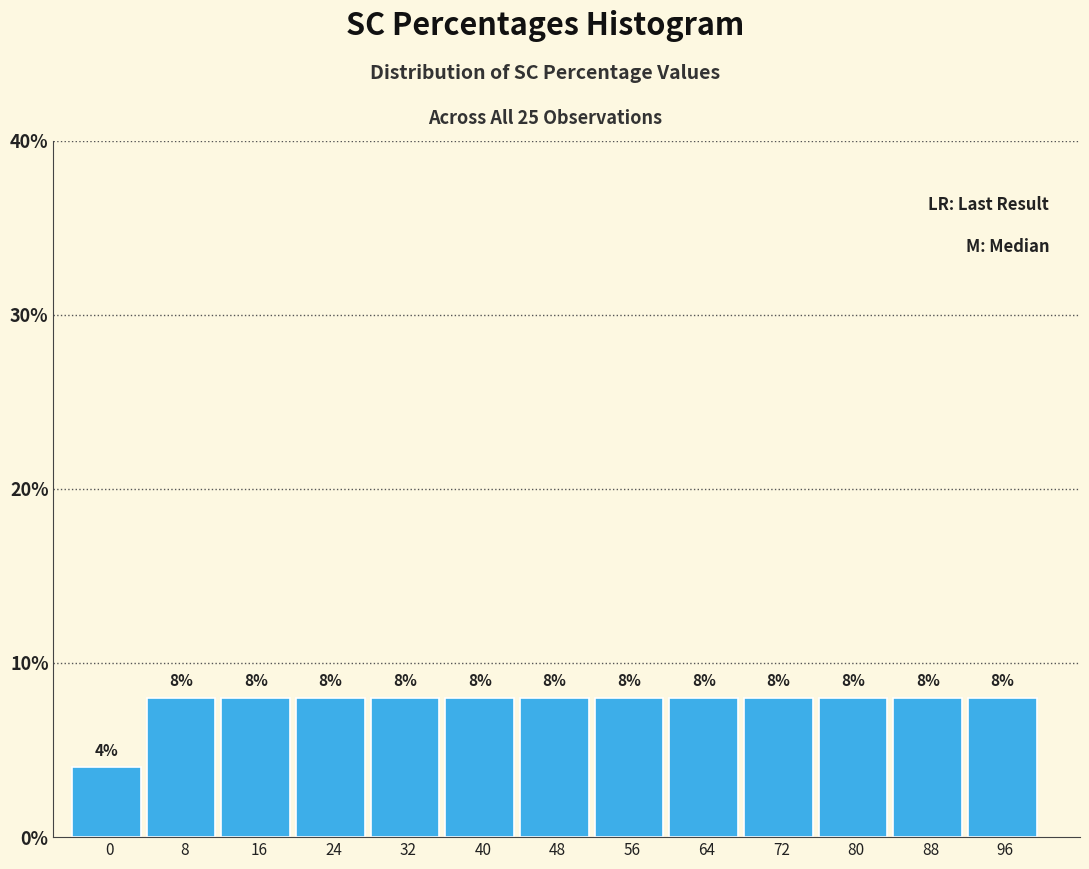

Reading right to left, extract all data points from this chart.

96=8	88=8	80=8	72=8	64=8	56=8	48=8	40=8	32=8	24=8	16=8	8=8	0=4